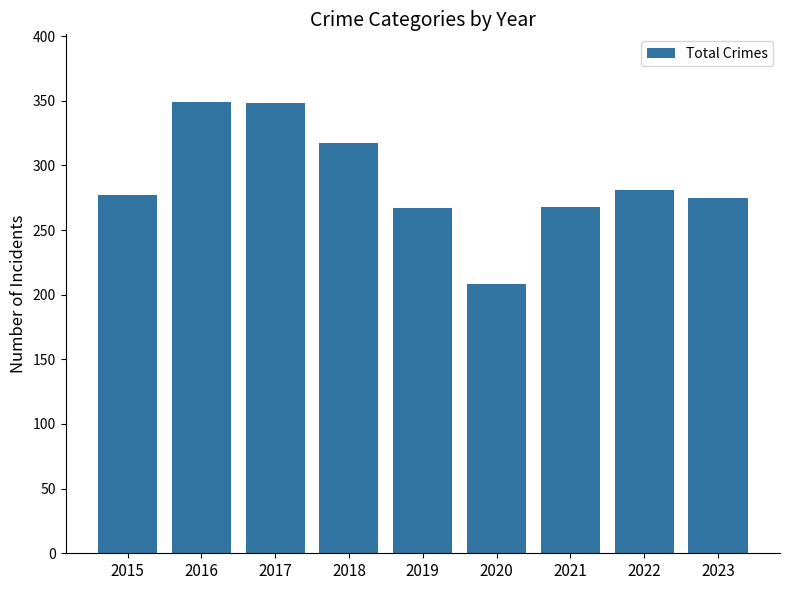

What is the value of the 1st bar from the left?

277